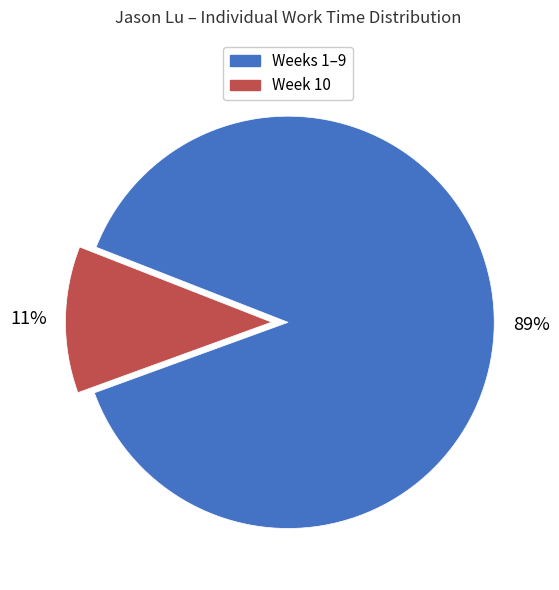

To the nearest percent, what is the average slice percentage?

50%